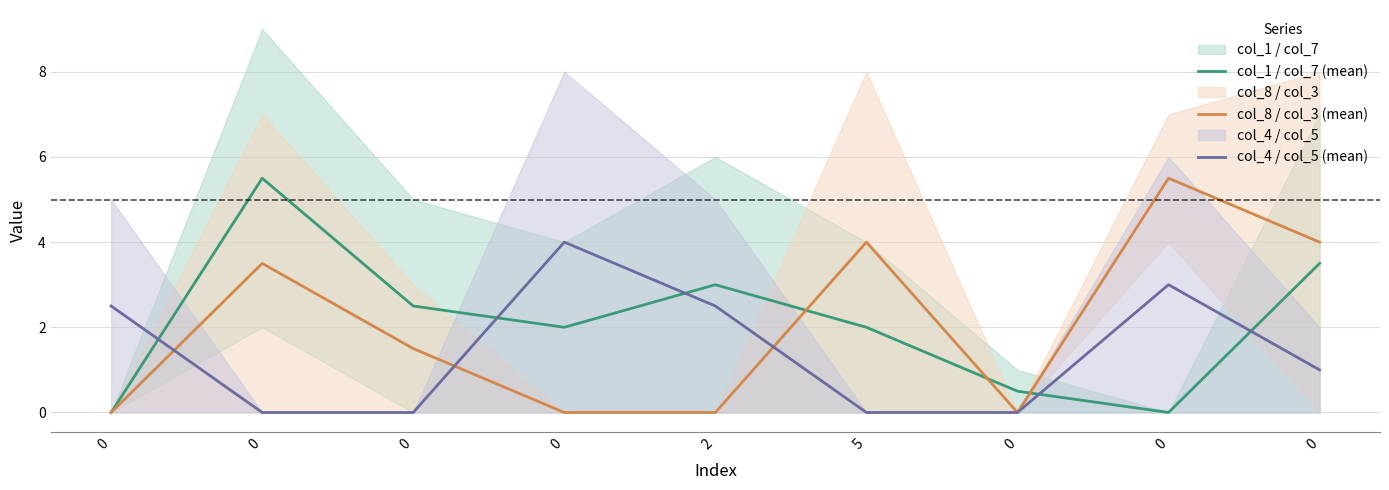

Rank the series at 0 from highest to lowest value.

col_4 / col_5 (mean), col_1 / col_7 (mean), col_8 / col_3 (mean)